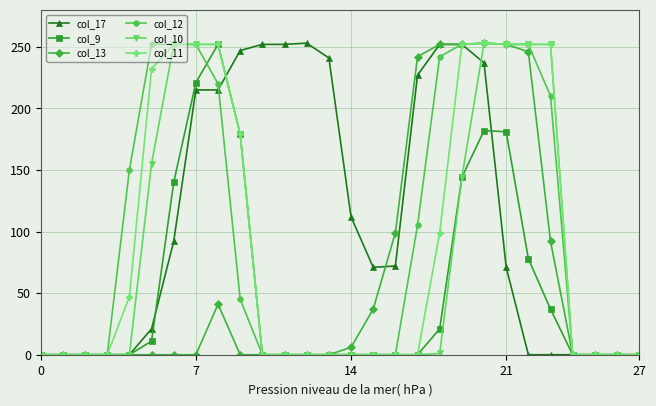

Which series has the largest total across all categories?

col_17